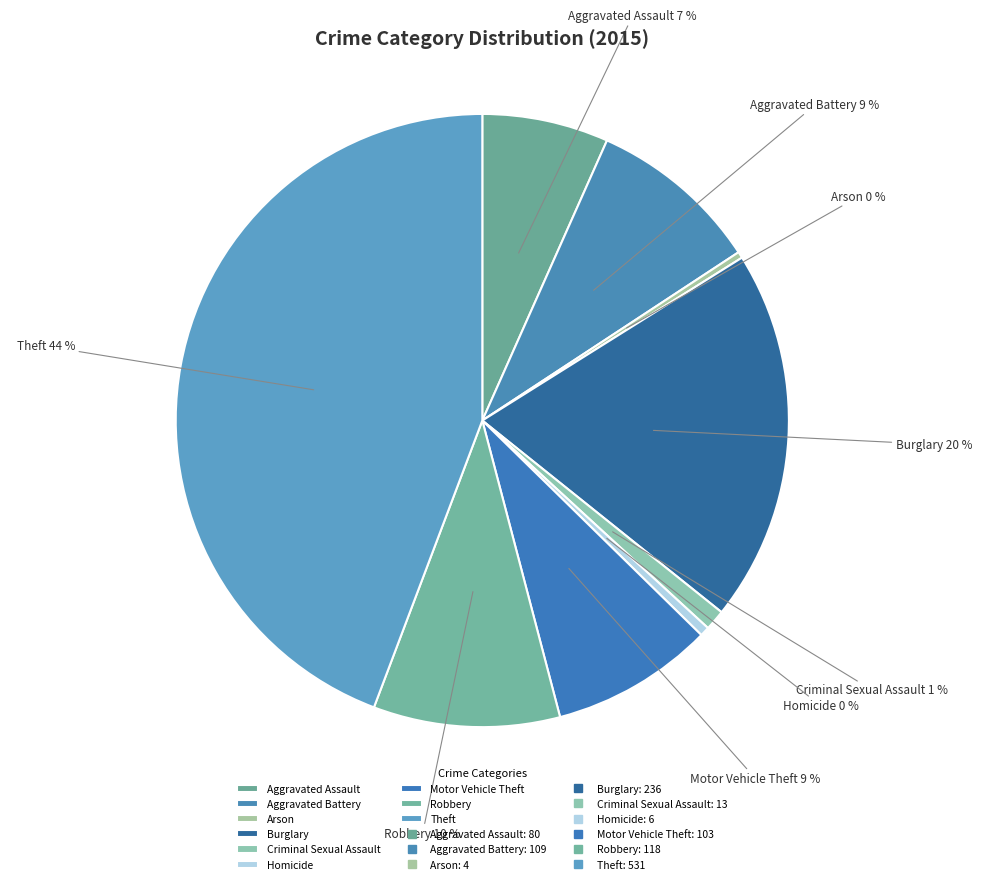

What percentage is the Criminal Sexual Assault slice, to the nearest percent?

1%